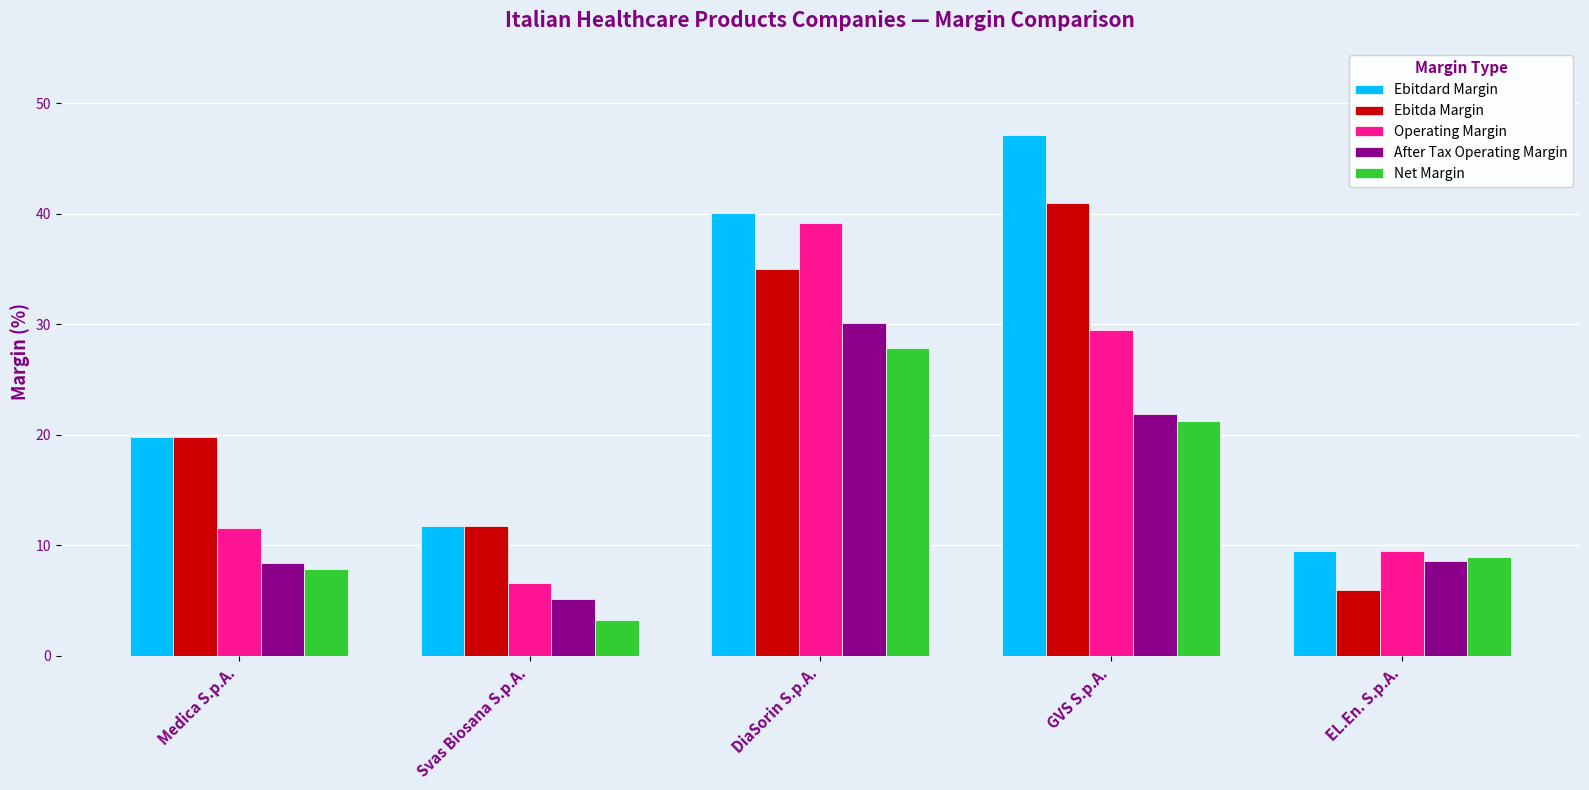

What position from the right is DiaSorin S.p.A.?

3